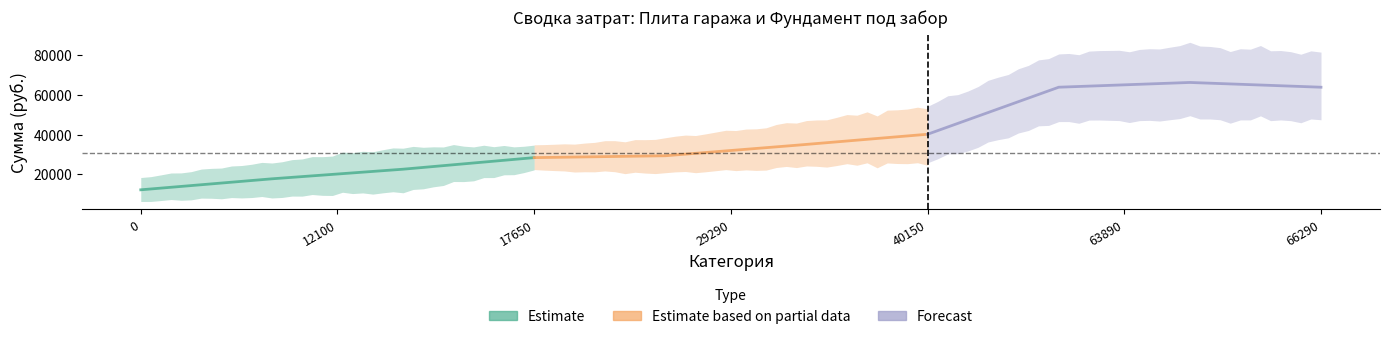

How many lines are shown in the chart?

3